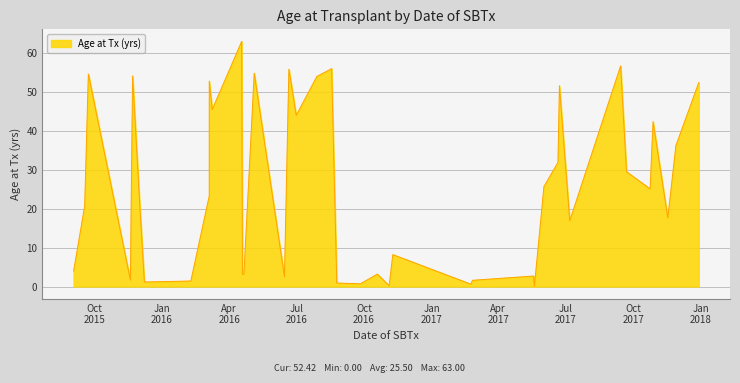

How many categories are shown in the chart?

40